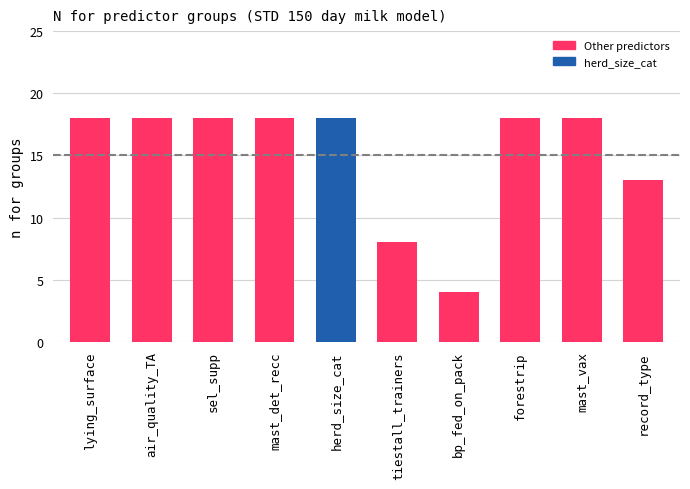

At which category does the chart reach its minimum across all series?

bp_fed_on_pack